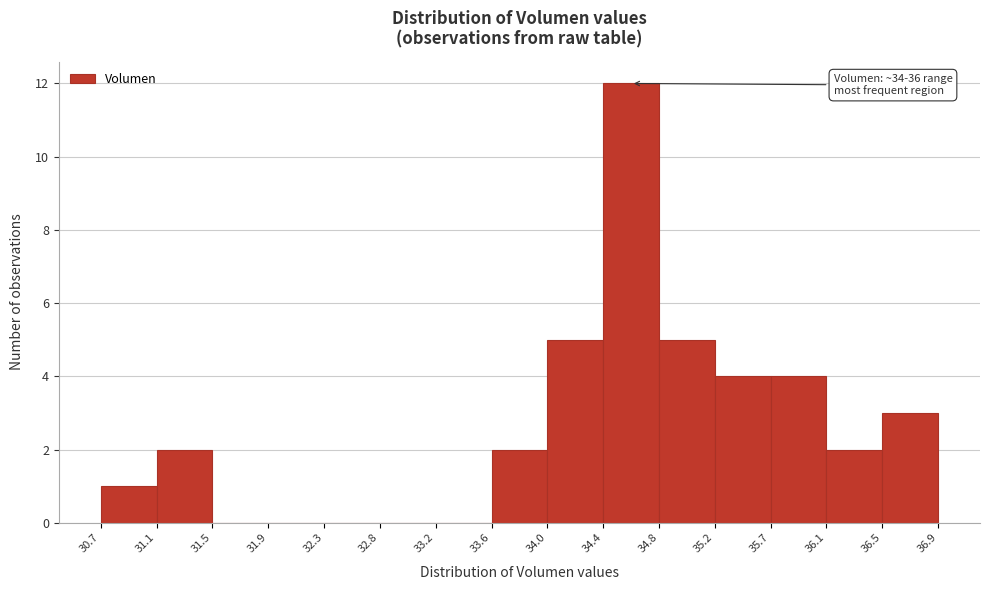

Over which range of the x-axis is the bar tallest?

34.4 to 34.8